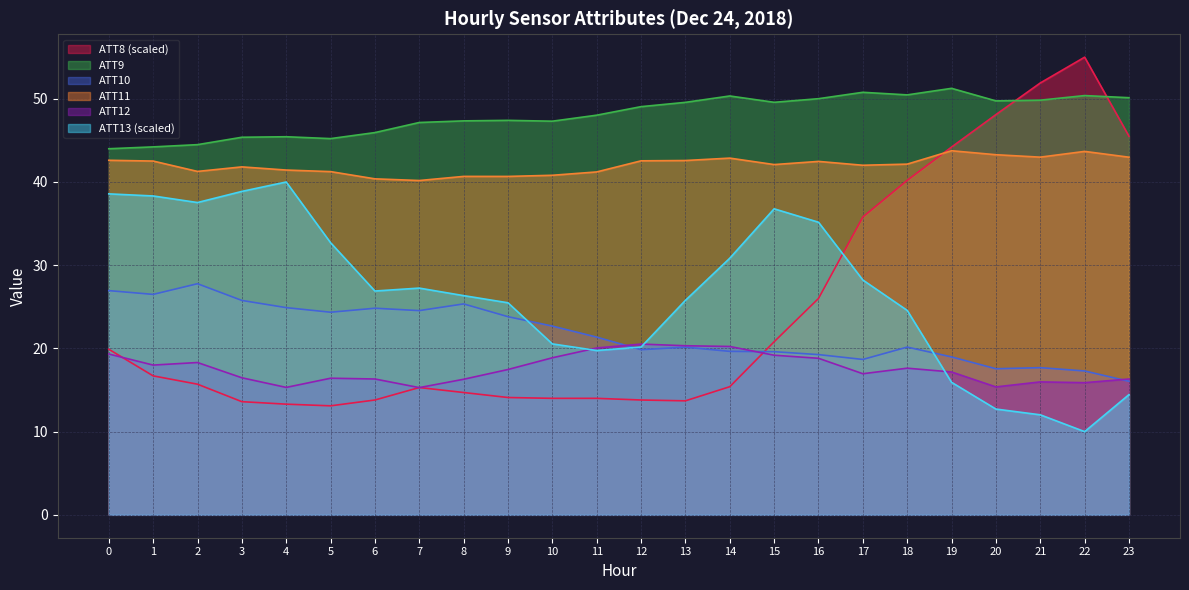

How many distinct data groups are displayed?

6